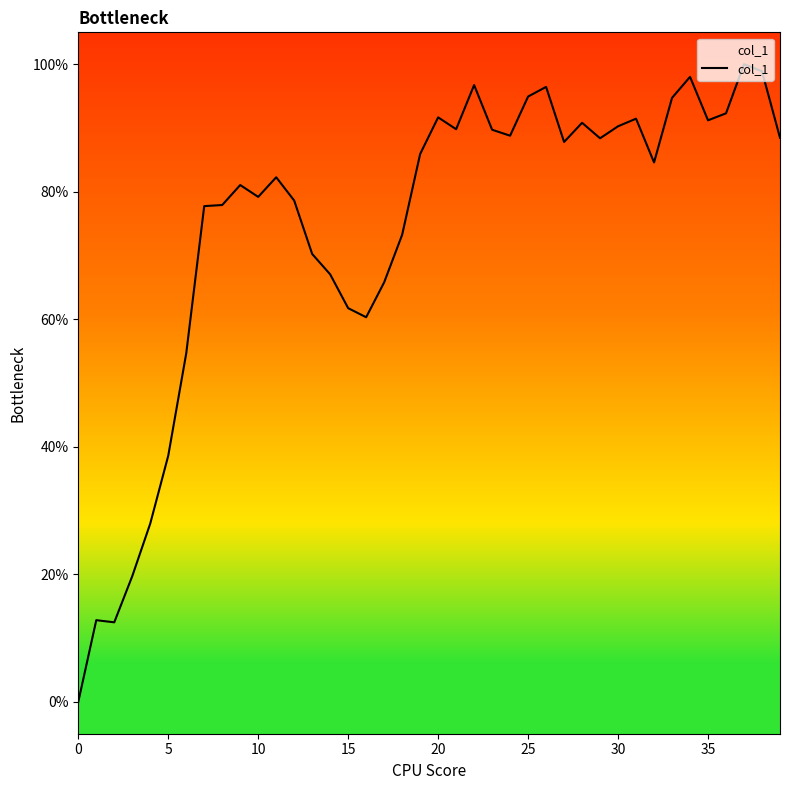

What is the sum of all values?

29.7